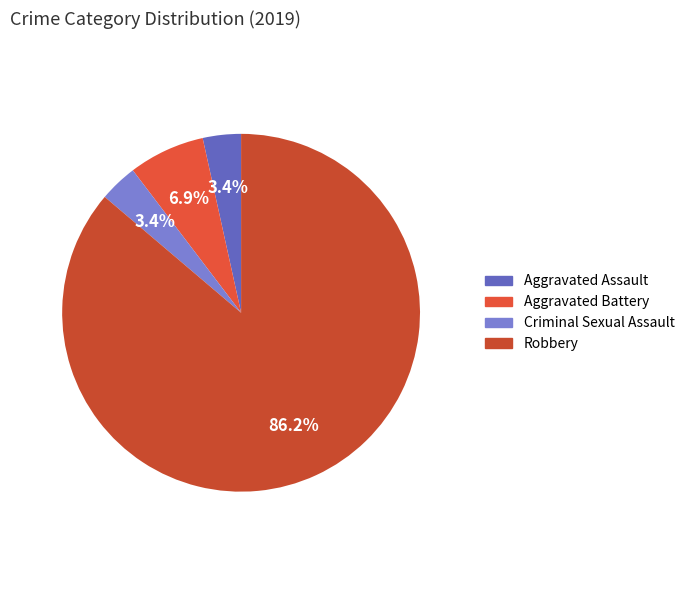

To the nearest percent, what percentage of the pie is Aggravated Assault?

3%